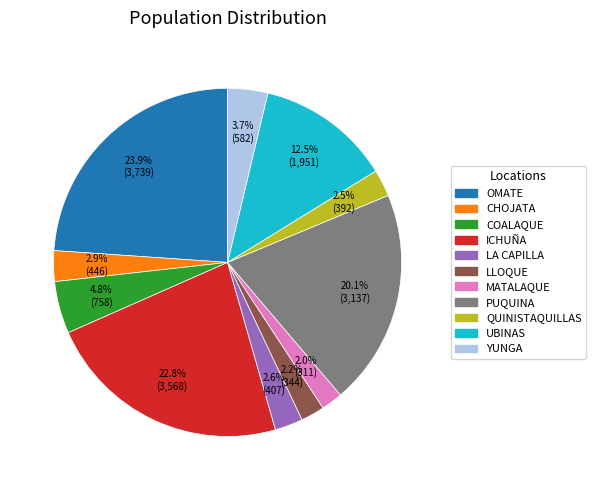

What is the largest slice in the pie chart?

OMATE